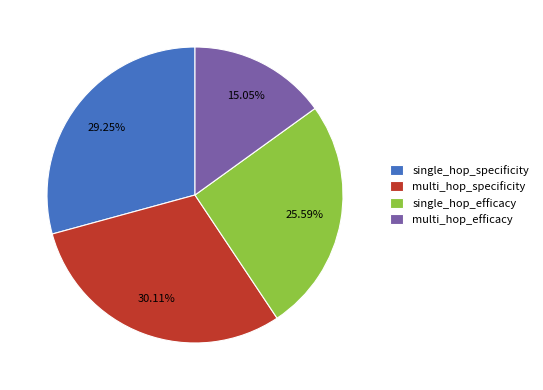

Do multi_hop_efficacy and single_hop_efficacy together represent more than half of the pie?

No